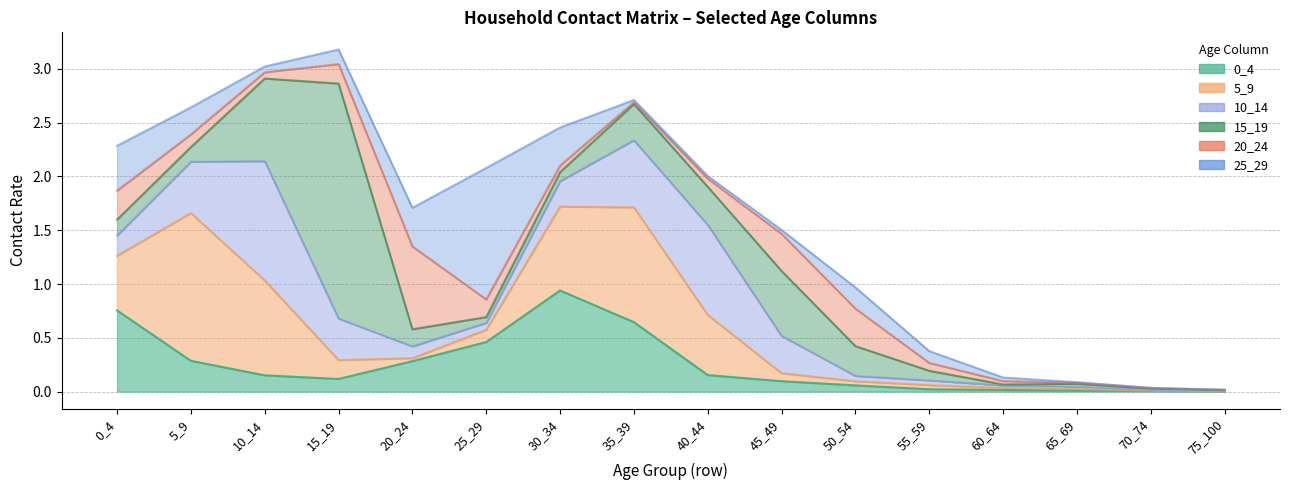

Which series has the largest total across all categories?

5_9